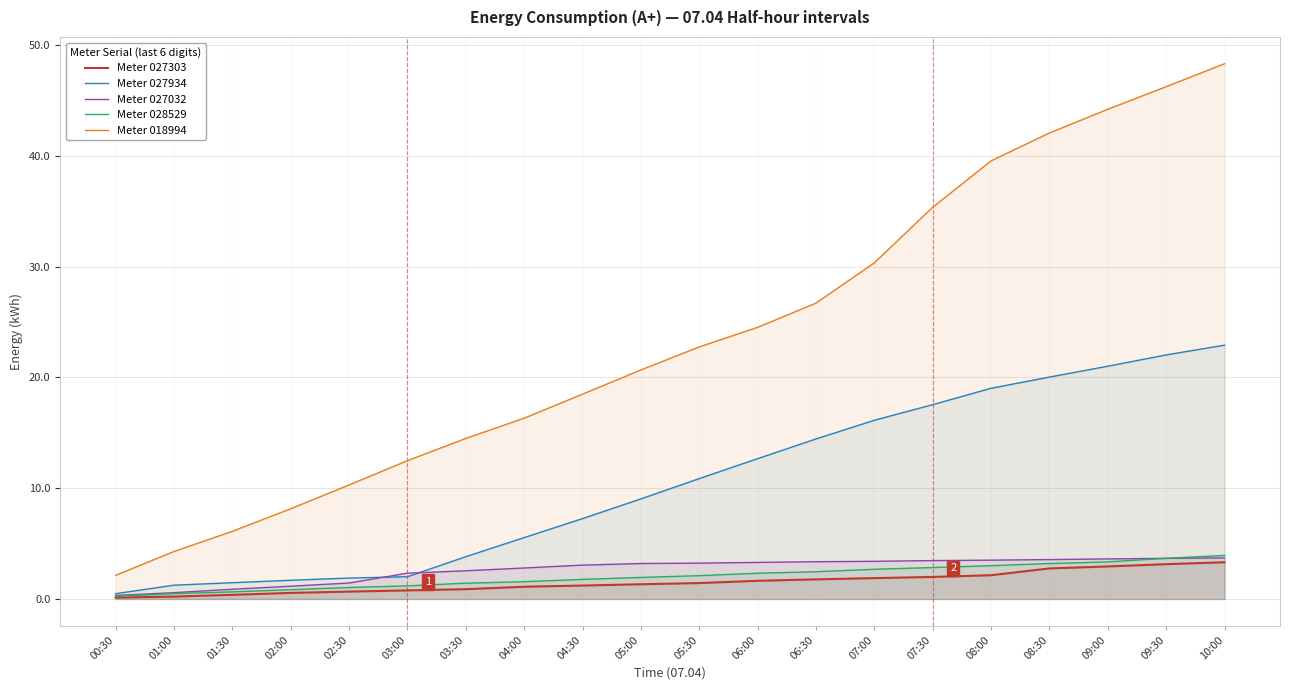

Where do Meter 027934 and Meter 027032 first cross each other?

02:30 and 03:00